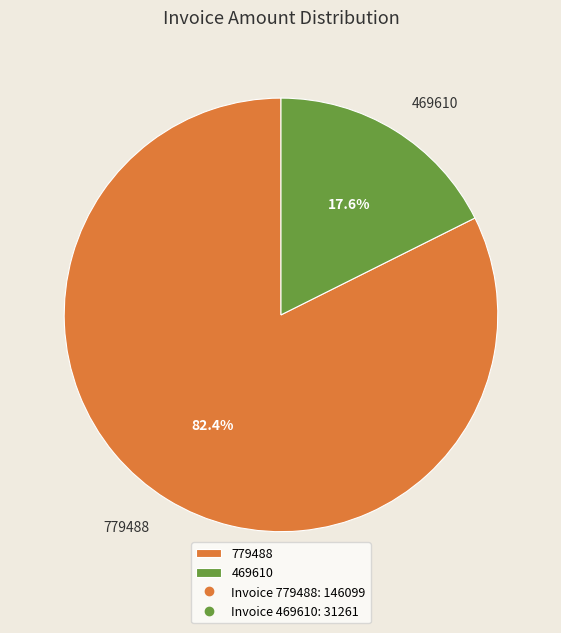

To the nearest percent, what percentage of the pie is 779488?

82%